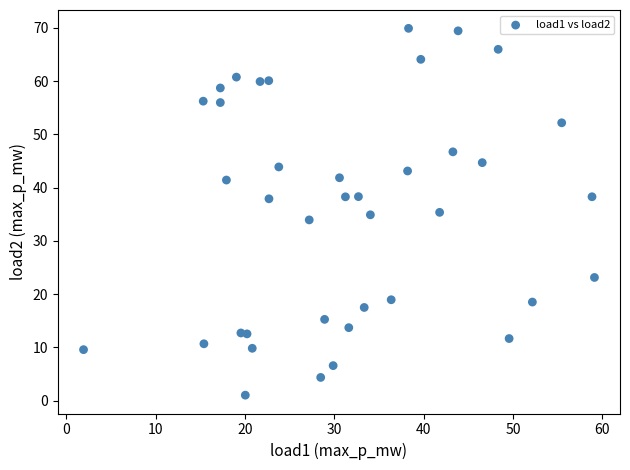

What is the range of Y values (max minus min)?

68.8